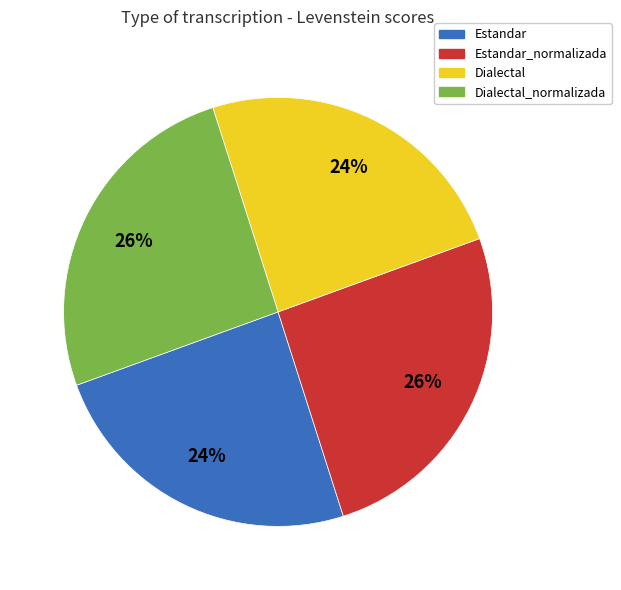

Is there any slice that represents more than half of the pie?

No